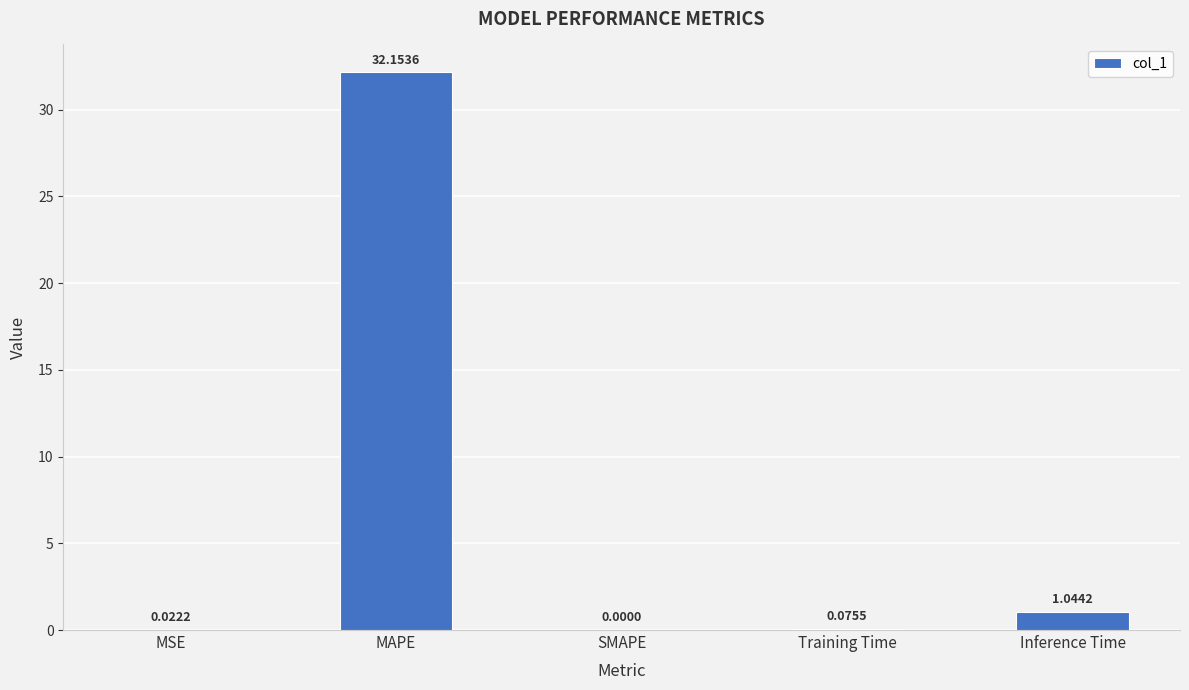

Which has a higher value, MSE or MAPE?

MAPE